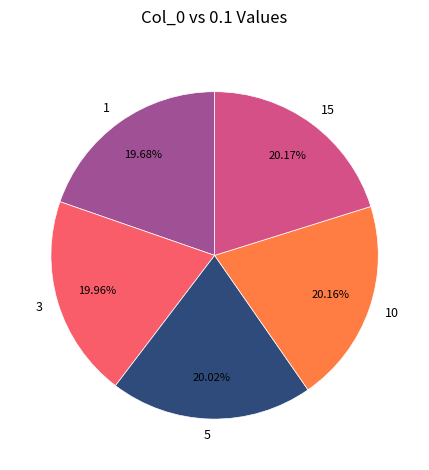

Does 3 account for over 50% of the chart?

No